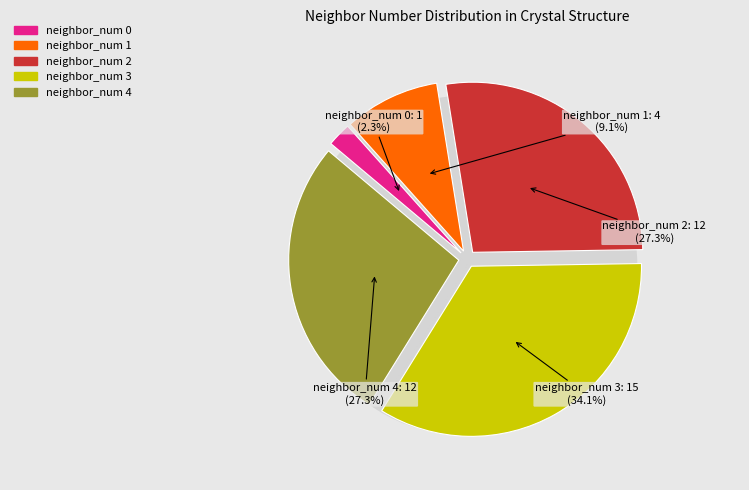

What percentage is the 0 slice, to the nearest percent?

2%